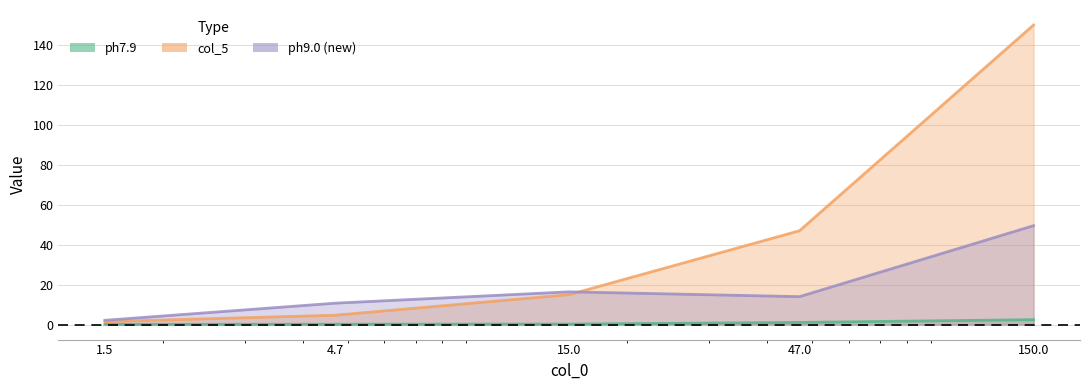

At which label is ph9.0 (new) closest to 25?

15